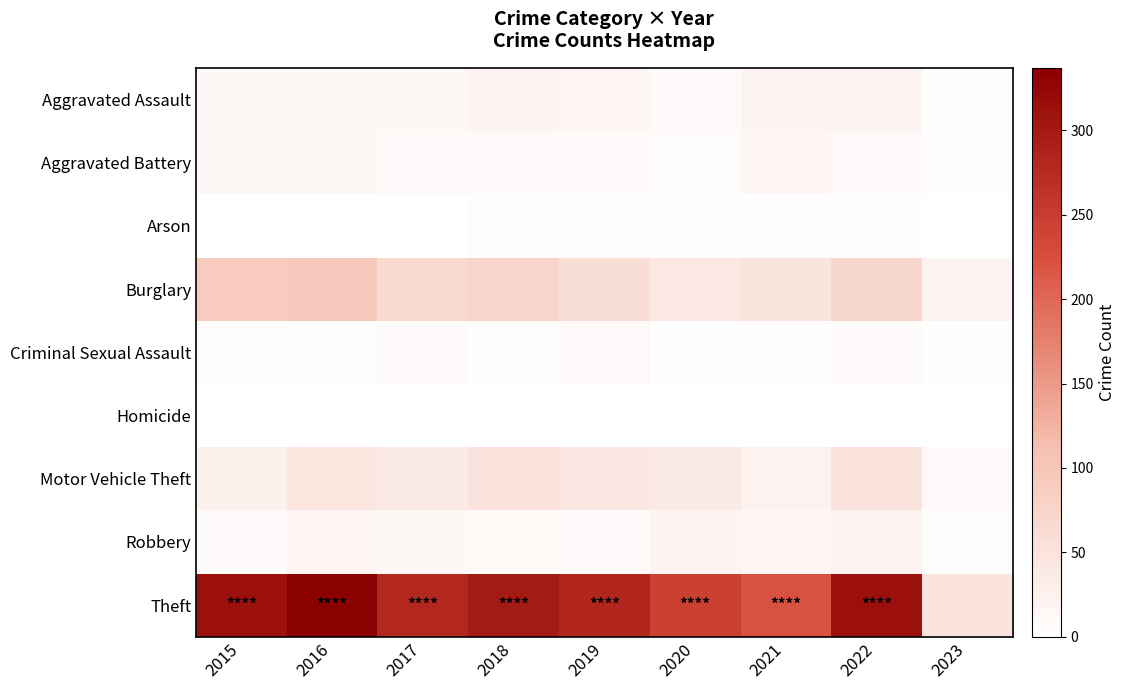

What is the difference between the Burglary values at 2020 and 2017?

25